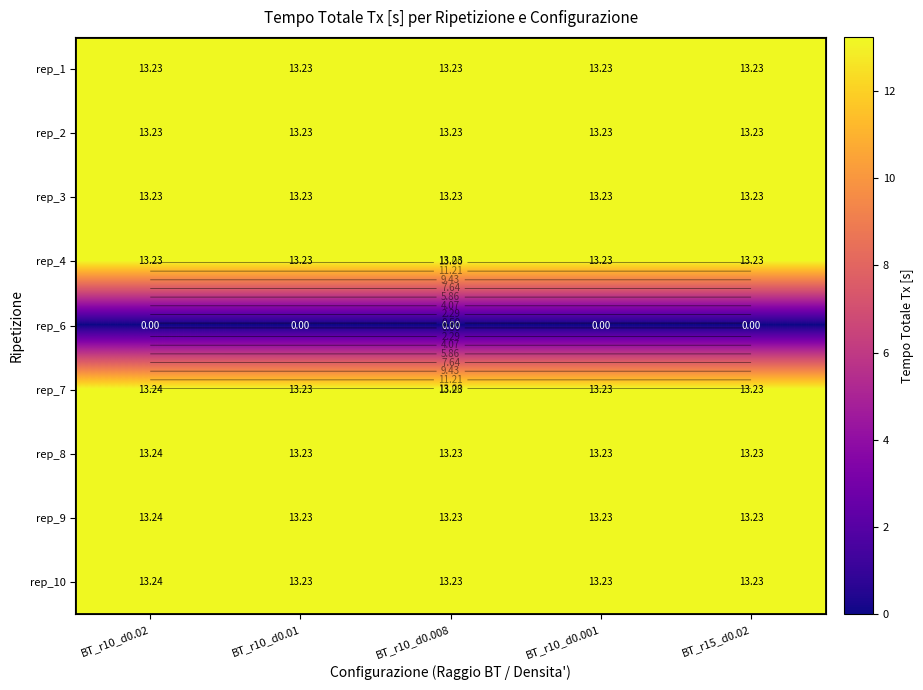

Is it true that rep_4 equals 3.0 at BT_r10_d0.008?

False